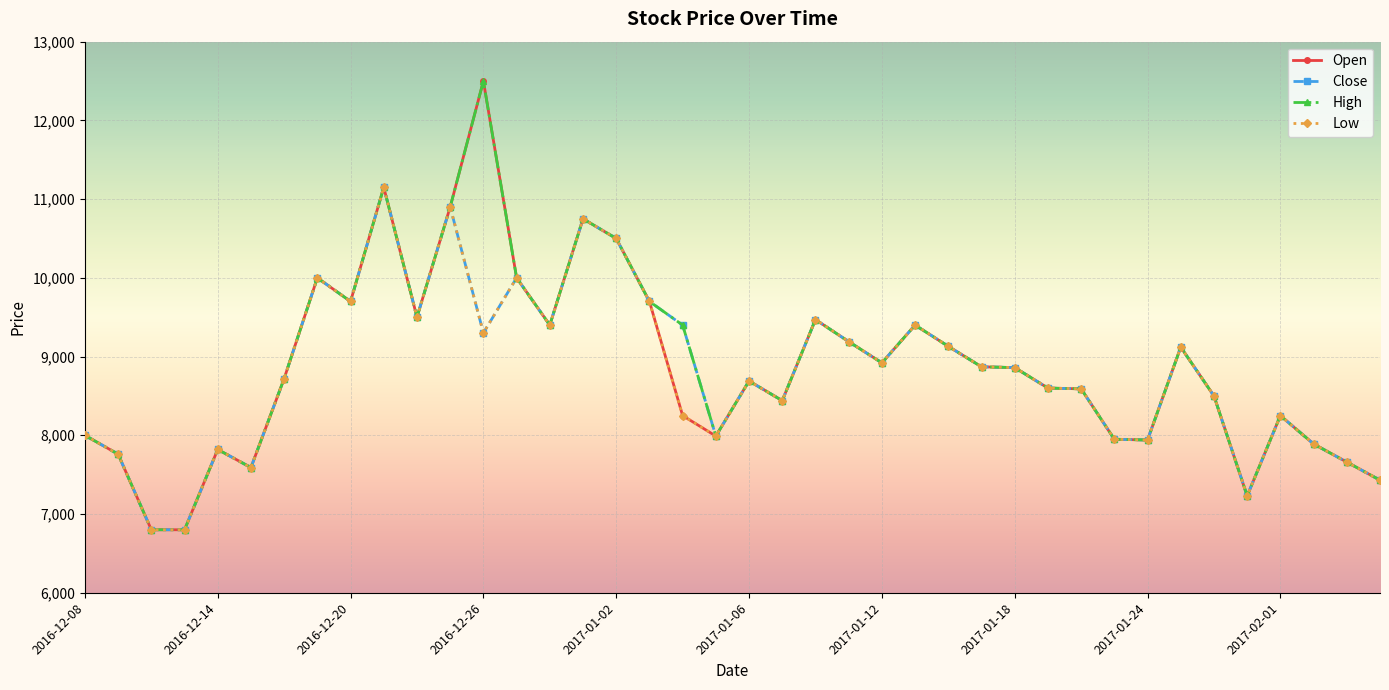

What is the value of the Close point at the 22nd from the left?

8440